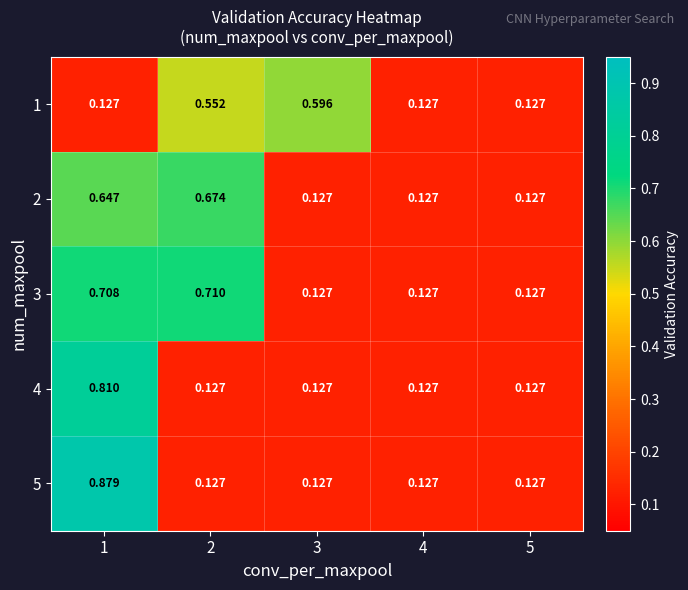

Count the number of categories in the chart.

5